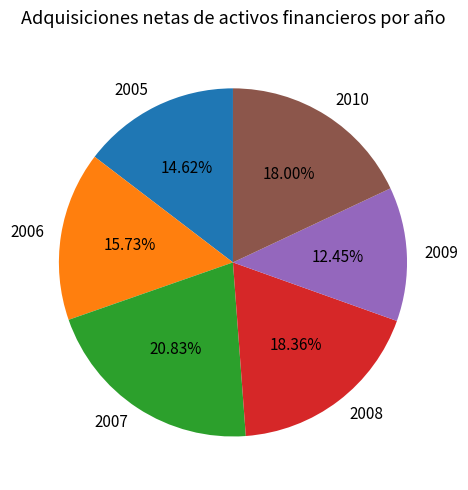

Combined, do 2010 and 2007 account for over 50%?

No